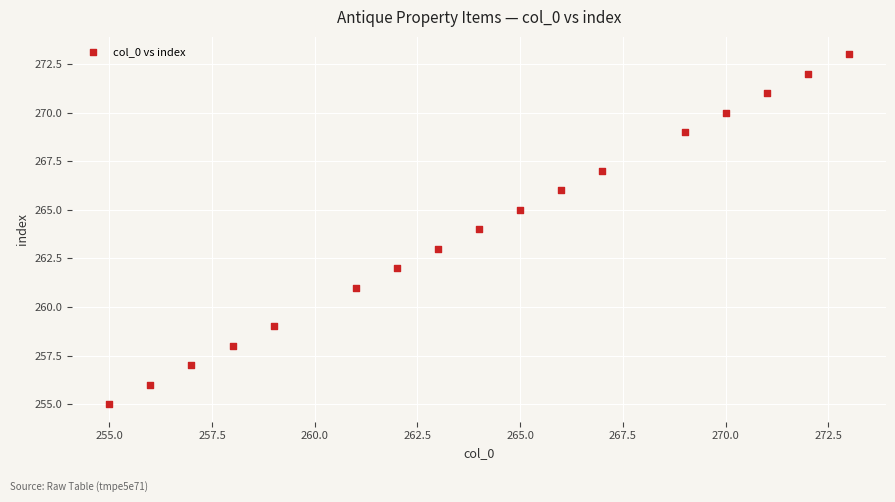

What is the range of X values (max minus min)?

18